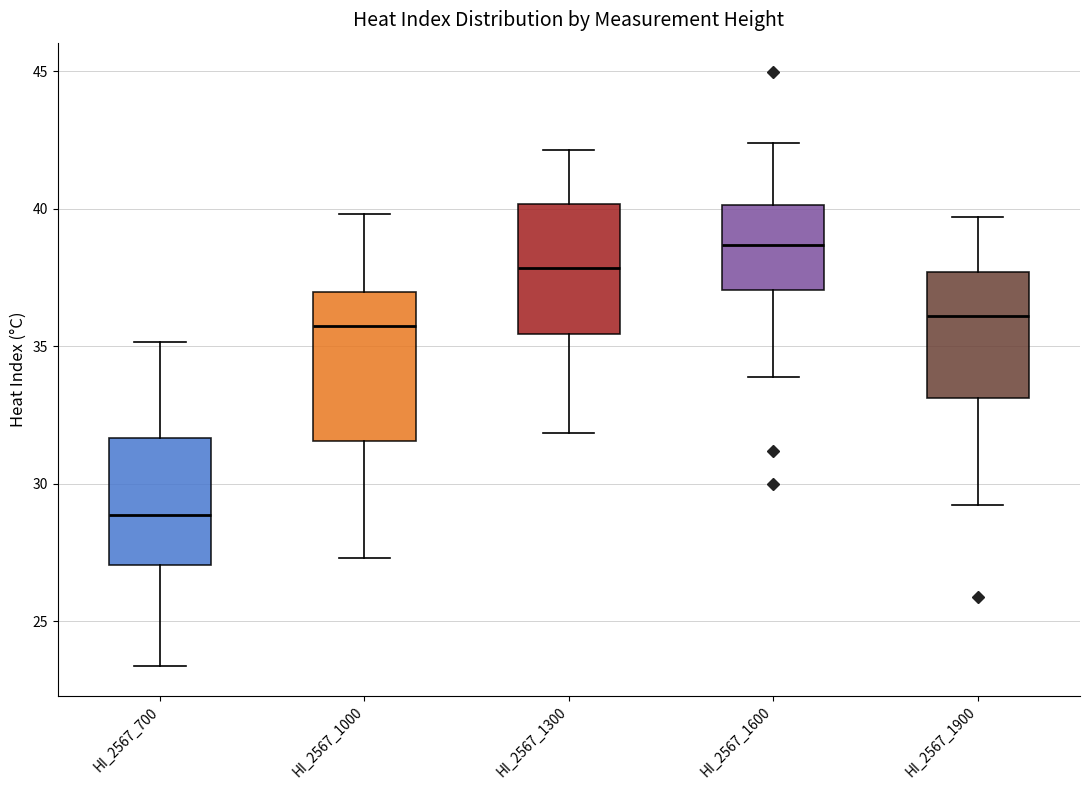

Which box's median line is the lowest?

HI_2567_700